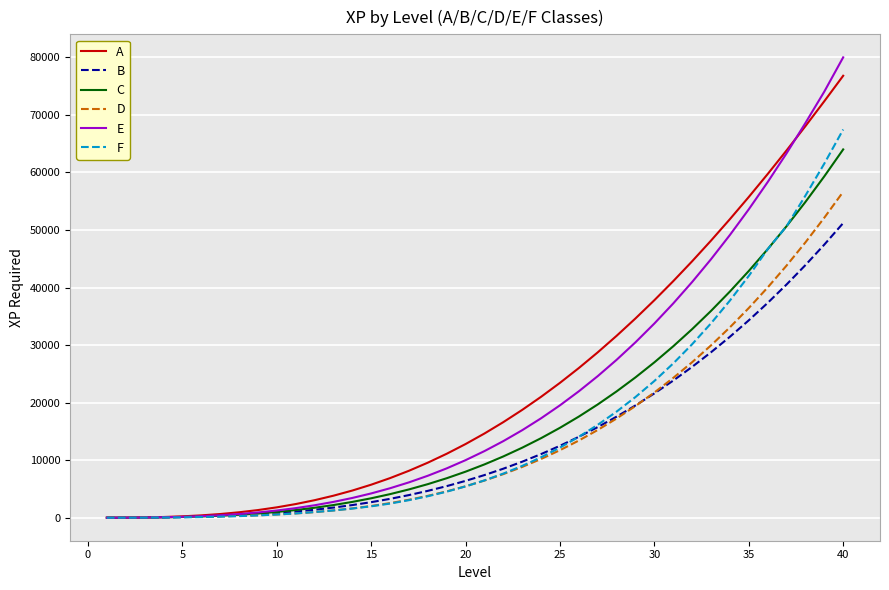

Which series has the largest total across all categories?

A